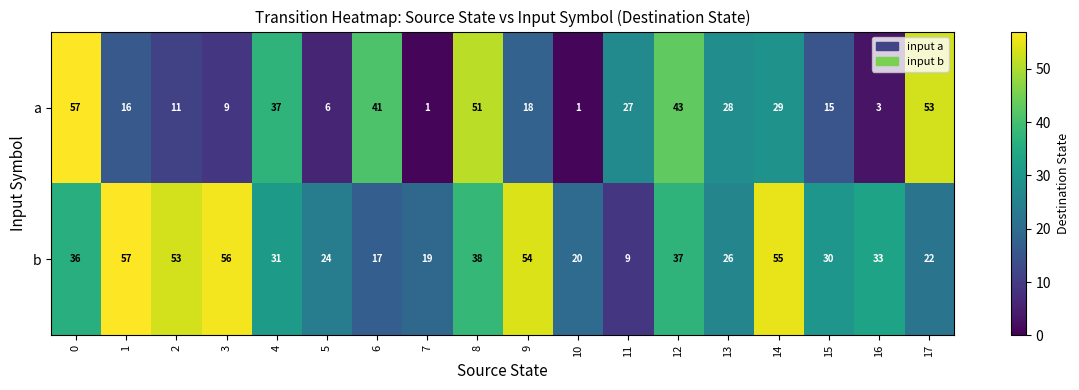

What is the average value of the a series?

25